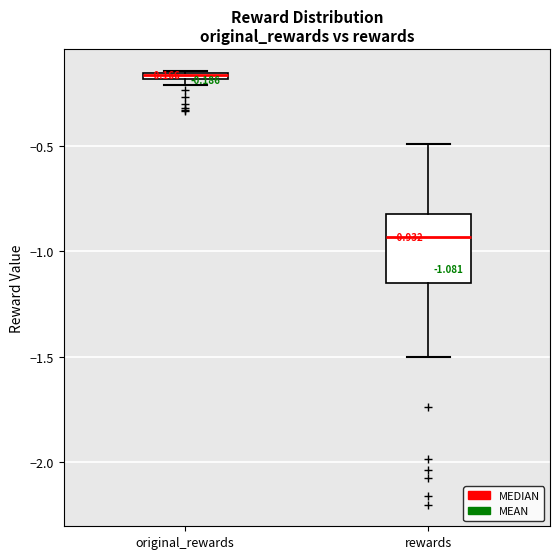

Comparing the boxes themselves (not the whiskers), which one is the tallest?

rewards